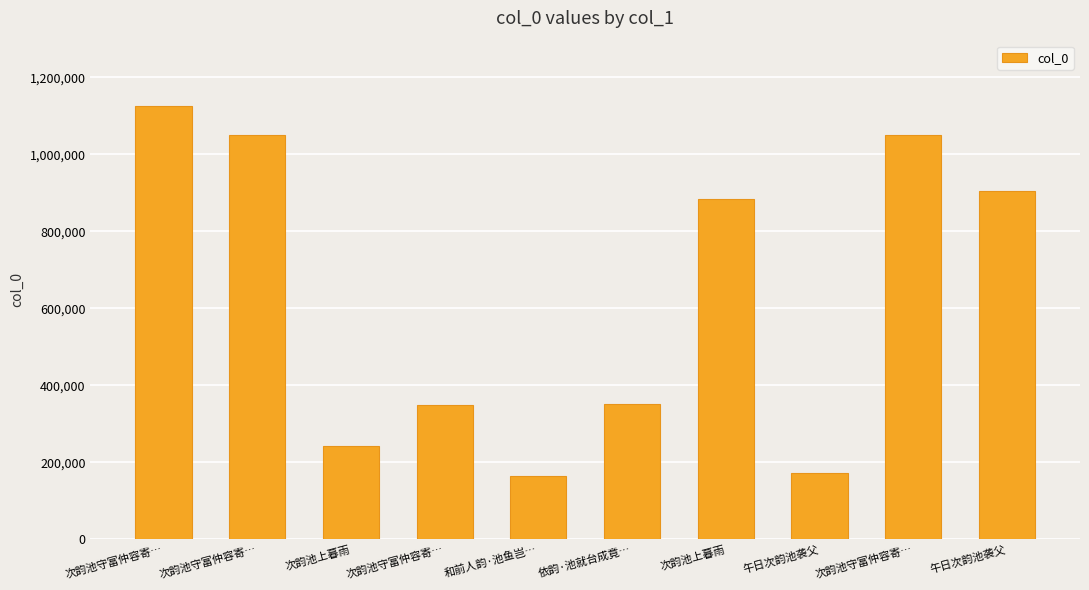

How many data points does each series have?

10